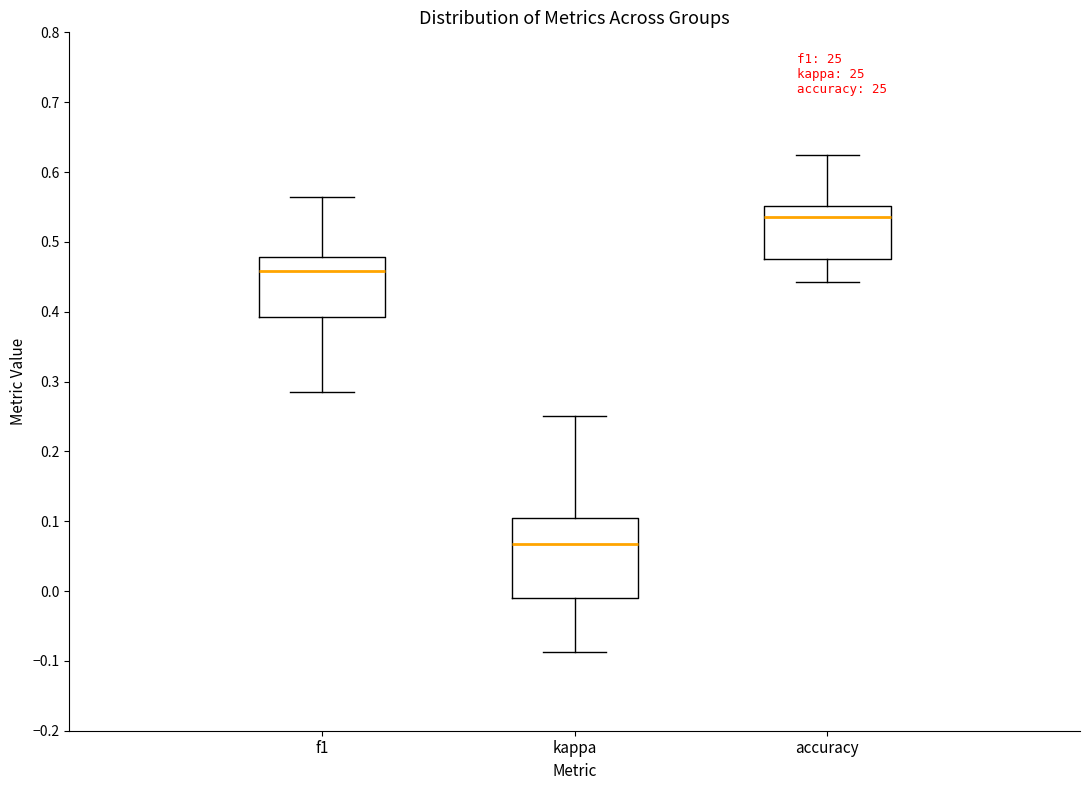

Where does the lower whisker of the box for accuracy end on the y-axis? The values are not printed on the chart, so give them approximately, as read against the axis.

0.44